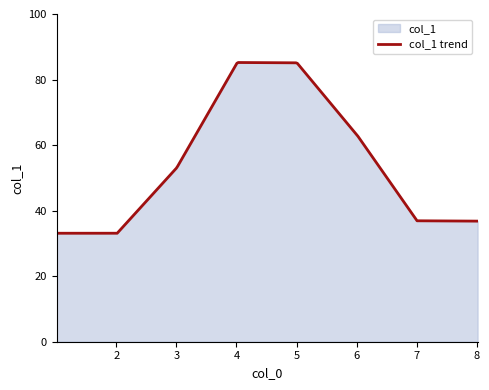

True or false: there are more than 1 points higher than both neighbors.

False